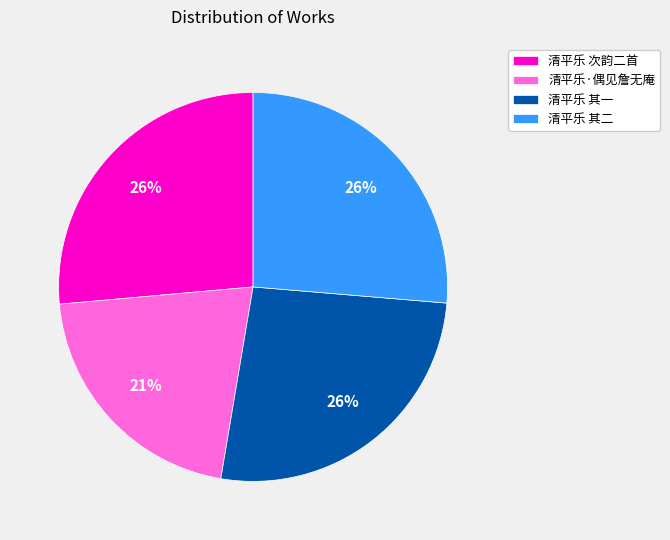

How many slices are in this pie chart?

4